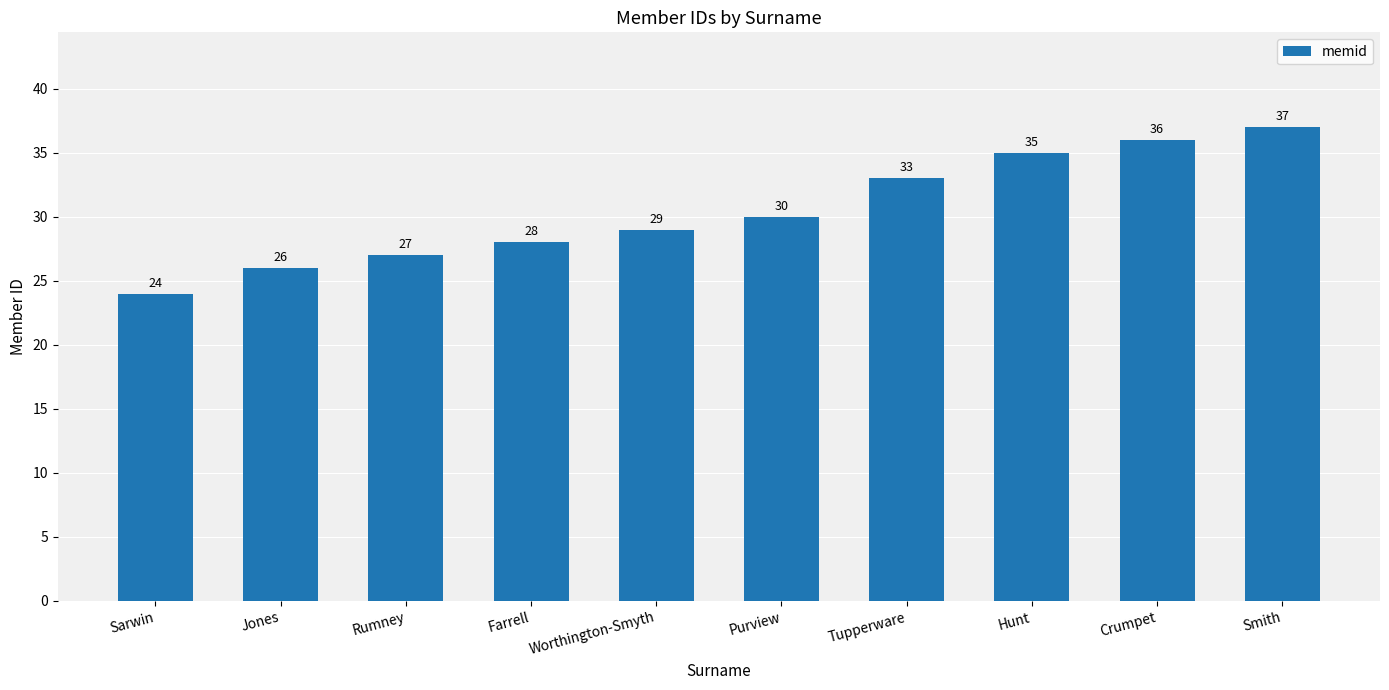

What is the change in value from Jones to Worthington-Smyth?

+3